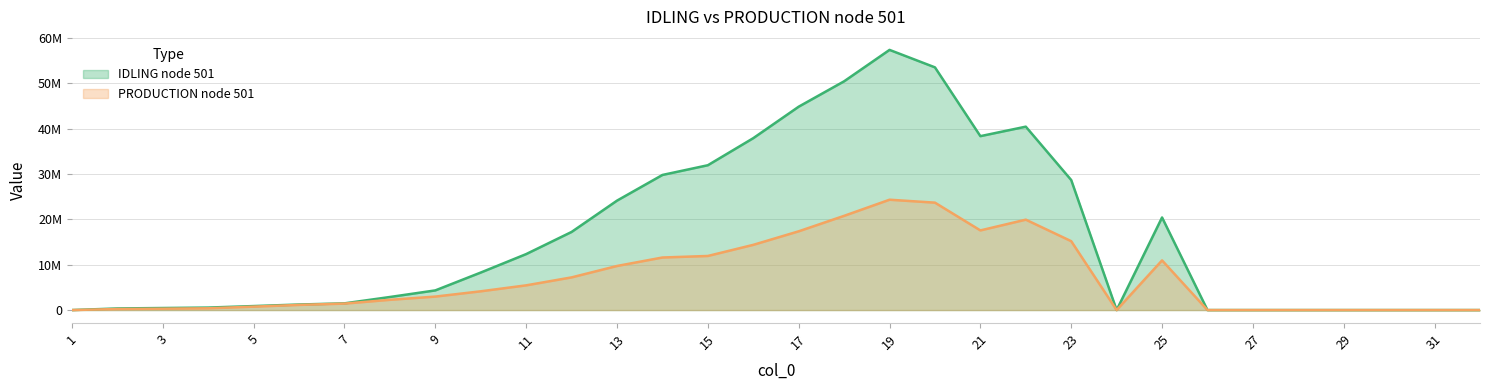

What is the difference between the maximum and minimum values in the PRODUCTION node 501 series?

24314063.2